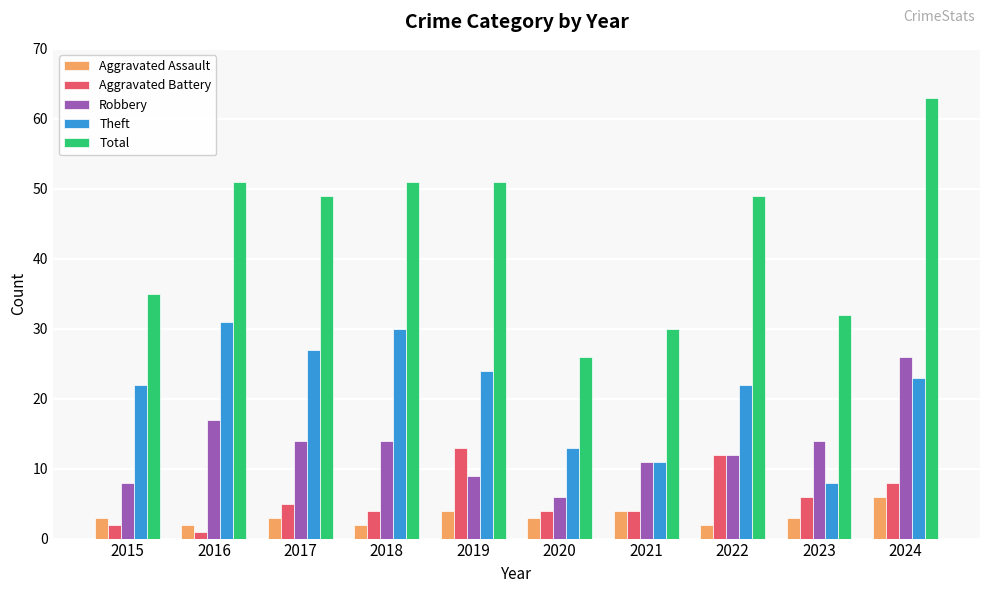

At 2018, list the series in order from largest to smallest.

Total, Theft, Robbery, Aggravated Battery, Aggravated Assault